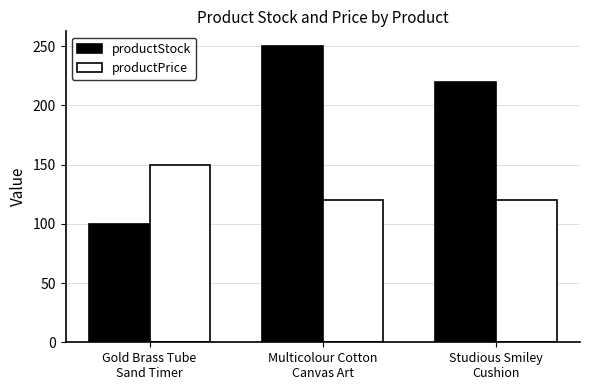

What is the lowest value of the productPrice series?

120